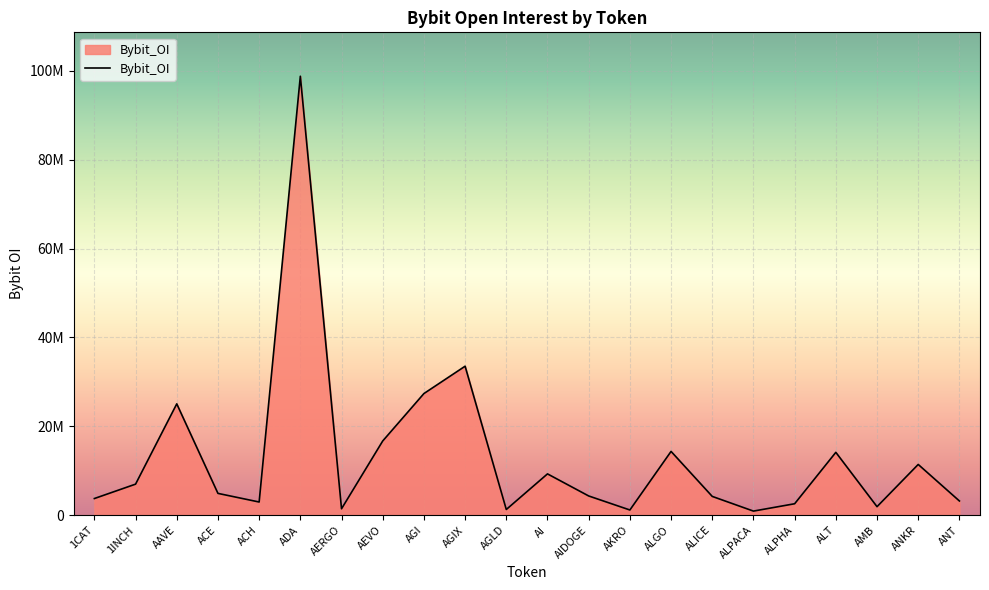

Does the chart display data point markers on the line(s)?

No